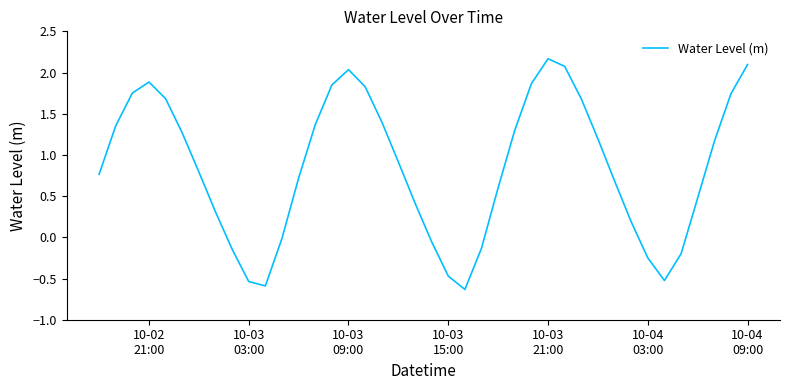

What is the smallest value displayed?

-0.6